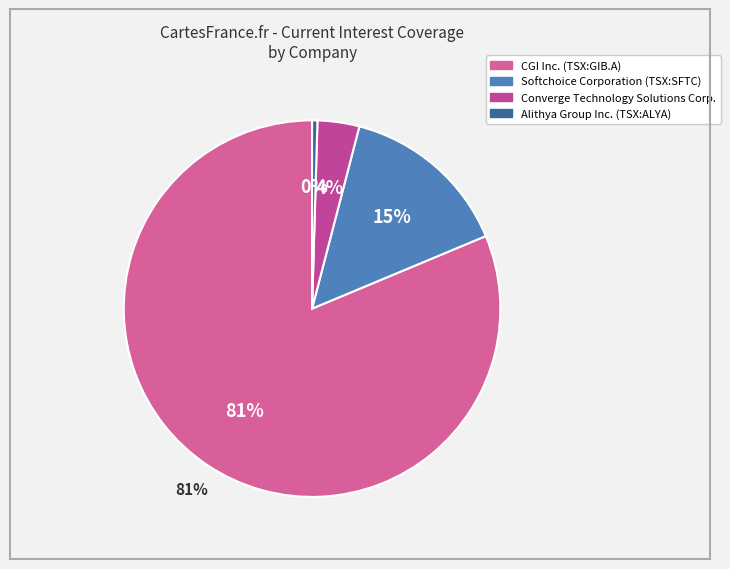

To the nearest percent, what is the average slice percentage?

25%